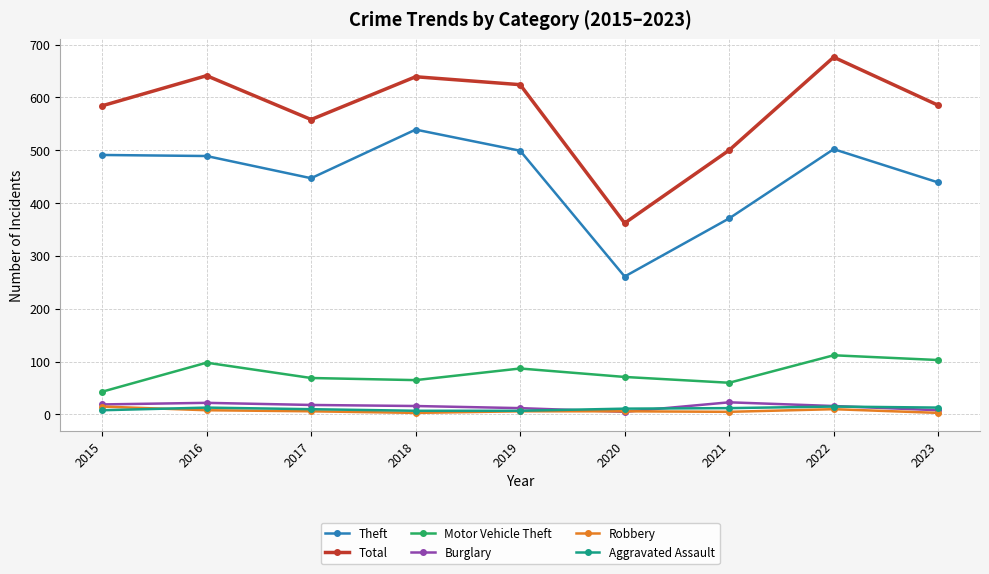

What is the difference between the highest and lowest values at 2022?

666